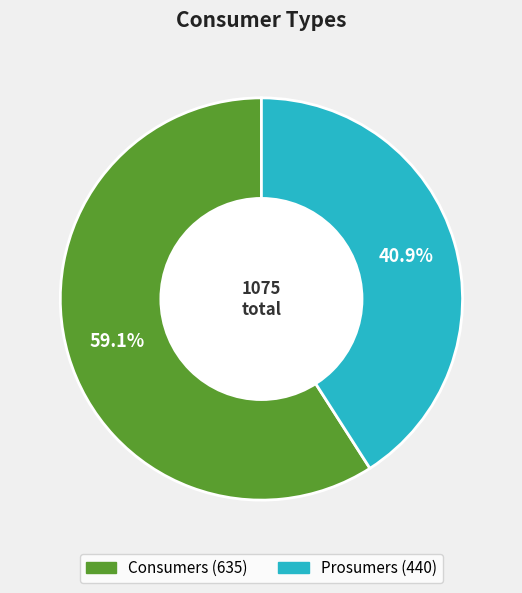

How many slices are in this pie chart?

2